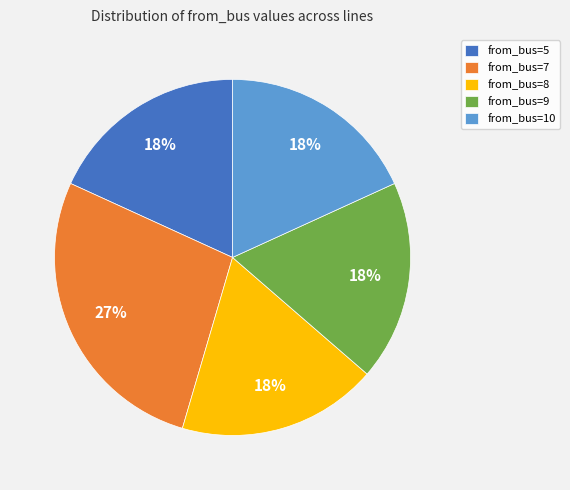

To the nearest percent, what is the average slice percentage?

20%